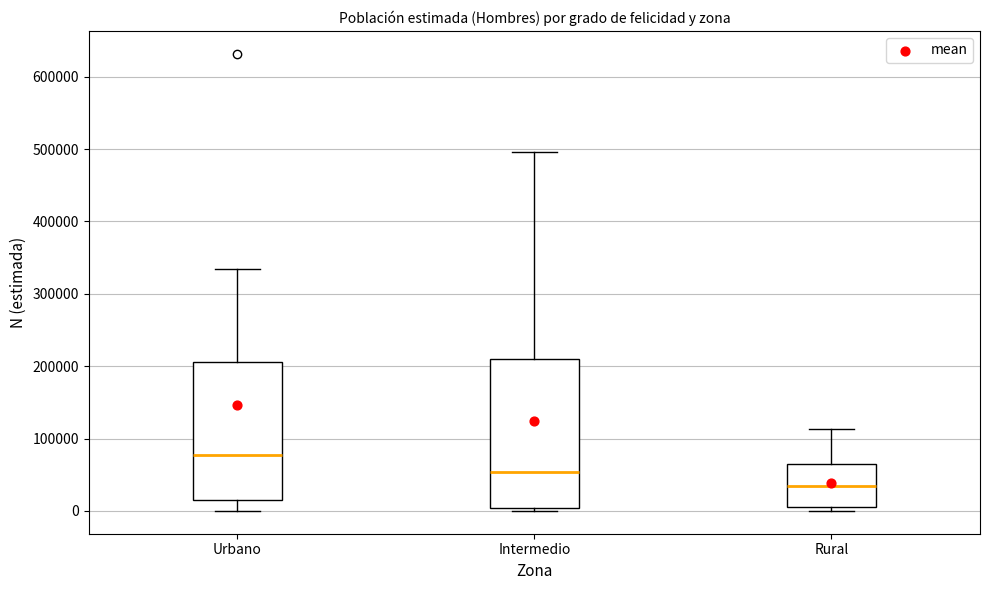

Which box is the tallest, from its lower edge to its upper edge?

Intermedio